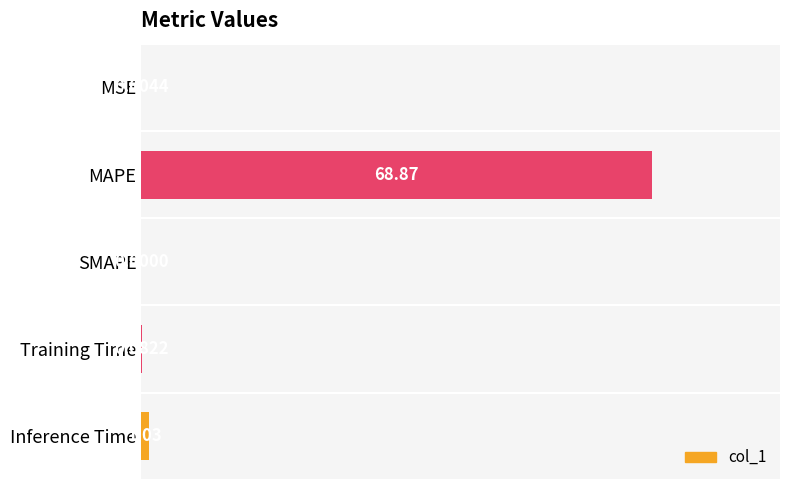

How many data points are above 0?

4